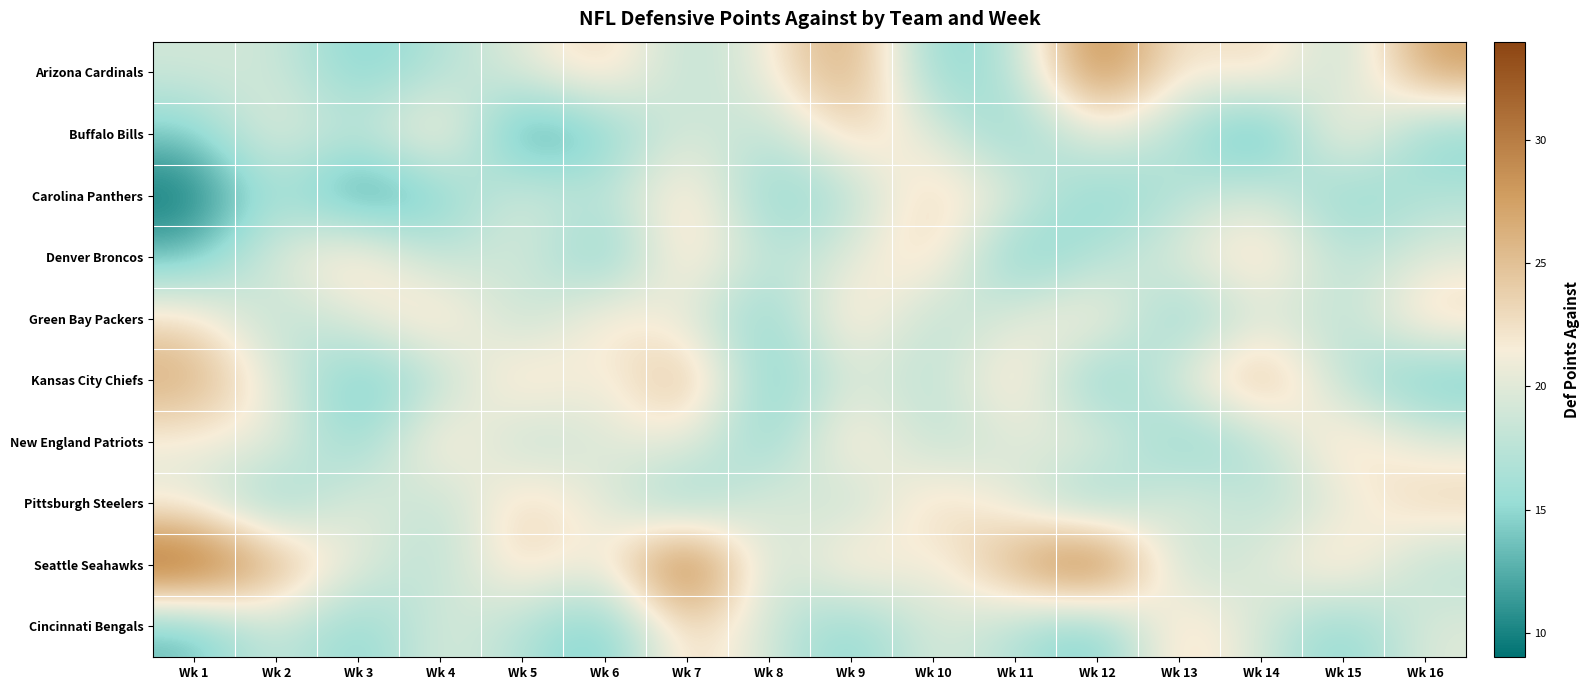

Reading left to right, transcribe all the data shown in this chart.

Arizona Cardinals: Wk 1=19	Wk 2=19	Wk 3=14	Wk 4=17	Wk 5=20	Wk 6=24	Wk 7=17	Wk 8=21	Wk 9=28	Wk 10=14	Wk 11=17	Wk 12=31	Wk 13=21	Wk 14=24	Wk 15=17	Wk 16=28
Buffalo Bills: Wk 1=14	Wk 2=21	Wk 3=17	Wk 4=24	Wk 5=10	Wk 6=14	Wk 7=20	Wk 8=17	Wk 9=24	Wk 10=20	Wk 11=14	Wk 12=21	Wk 13=17	Wk 14=10	Wk 15=24	Wk 16=14
Carolina Panthers: Wk 1=9	Wk 2=17	Wk 3=10	Wk 4=14	Wk 5=20	Wk 6=17	Wk 7=24	Wk 8=14	Wk 9=17	Wk 10=24	Wk 11=20	Wk 12=14	Wk 13=17	Wk 14=20	Wk 15=14	Wk 16=17
Denver Broncos: Wk 1=13	Wk 2=20	Wk 3=24	Wk 4=17	Wk 5=20	Wk 6=13	Wk 7=24	Wk 8=17	Wk 9=20	Wk 10=24	Wk 11=13	Wk 12=17	Wk 13=20	Wk 14=24	Wk 15=17	Wk 16=20
Green Bay Packers: Wk 1=23	Wk 2=17	Wk 3=20	Wk 4=24	Wk 5=17	Wk 6=23	Wk 7=20	Wk 8=14	Wk 9=24	Wk 10=17	Wk 11=20	Wk 12=23	Wk 13=14	Wk 14=20	Wk 15=17	Wk 16=24
Kansas City Chiefs: Wk 1=27	Wk 2=20	Wk 3=13	Wk 4=17	Wk 5=24	Wk 6=20	Wk 7=27	Wk 8=13	Wk 9=20	Wk 10=17	Wk 11=24	Wk 12=13	Wk 13=20	Wk 14=27	Wk 15=17	Wk 16=13
New England Patriots: Wk 1=21	Wk 2=21	Wk 3=14	Wk 4=24	Wk 5=17	Wk 6=20	Wk 7=21	Wk 8=14	Wk 9=24	Wk 10=17	Wk 11=20	Wk 12=21	Wk 13=14	Wk 14=17	Wk 15=24	Wk 16=20
Pittsburgh Steelers: Wk 1=20	Wk 2=14	Wk 3=21	Wk 4=17	Wk 5=24	Wk 6=20	Wk 7=14	Wk 8=21	Wk 9=17	Wk 10=24	Wk 11=20	Wk 12=14	Wk 13=21	Wk 14=17	Wk 15=20	Wk 16=24
Seattle Seahawks: Wk 1=34	Wk 2=27	Wk 3=20	Wk 4=17	Wk 5=24	Wk 6=20	Wk 7=34	Wk 8=17	Wk 9=24	Wk 10=20	Wk 11=27	Wk 12=34	Wk 13=17	Wk 14=20	Wk 15=24	Wk 16=17
Cincinnati Bengals: Wk 1=13	Wk 2=19	Wk 3=14	Wk 4=20	Wk 5=17	Wk 6=13	Wk 7=24	Wk 8=19	Wk 9=14	Wk 10=20	Wk 11=17	Wk 12=13	Wk 13=24	Wk 14=19	Wk 15=14	Wk 16=20